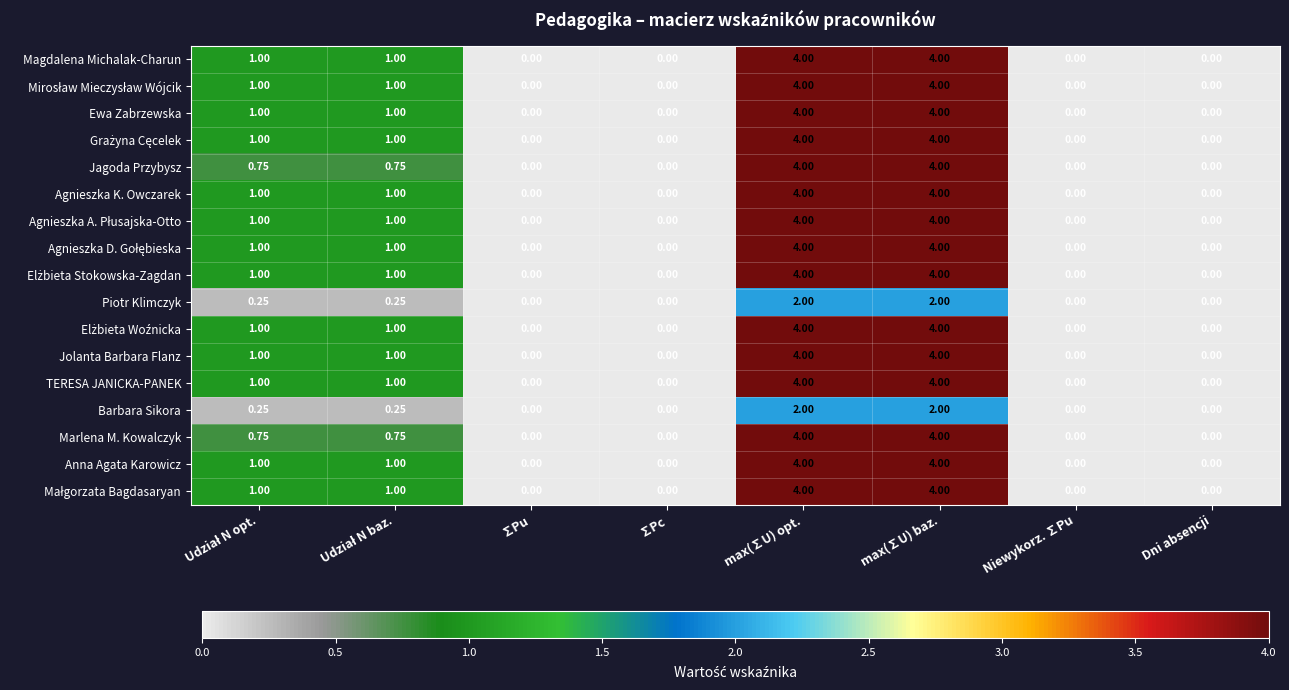

How many values in the Jagoda Przybysz series exceed 0?

4